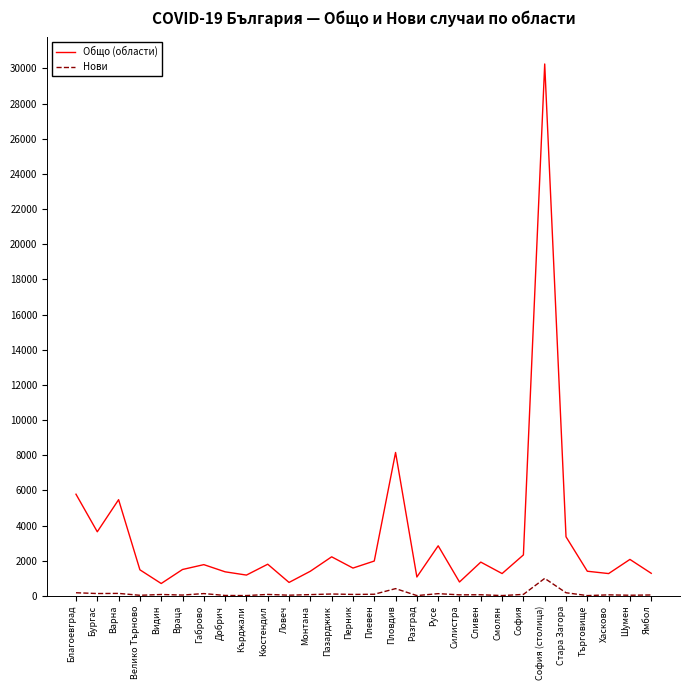

The value of Общо (области) at Добрич is 1370. True or false?

True